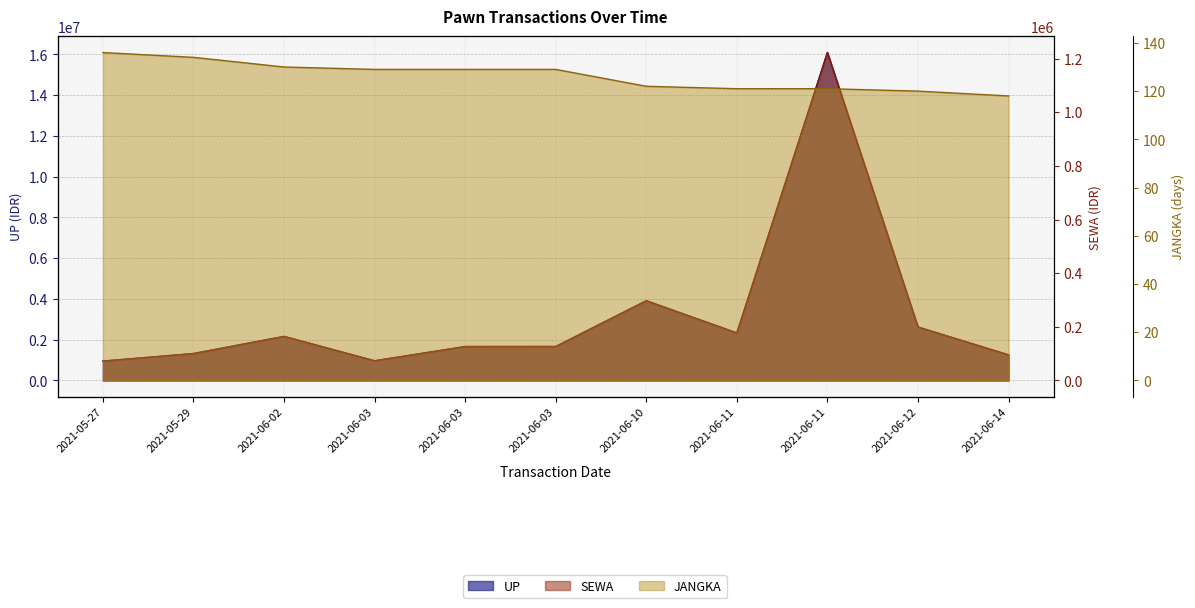

Which series has the widest spread of values?

UP